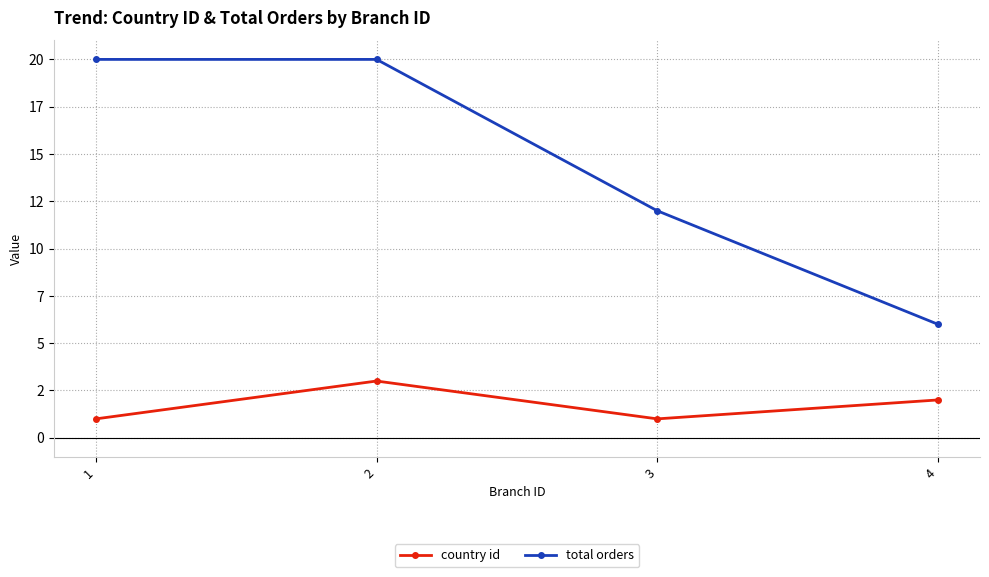

Between 3 and 1, which is larger?

3